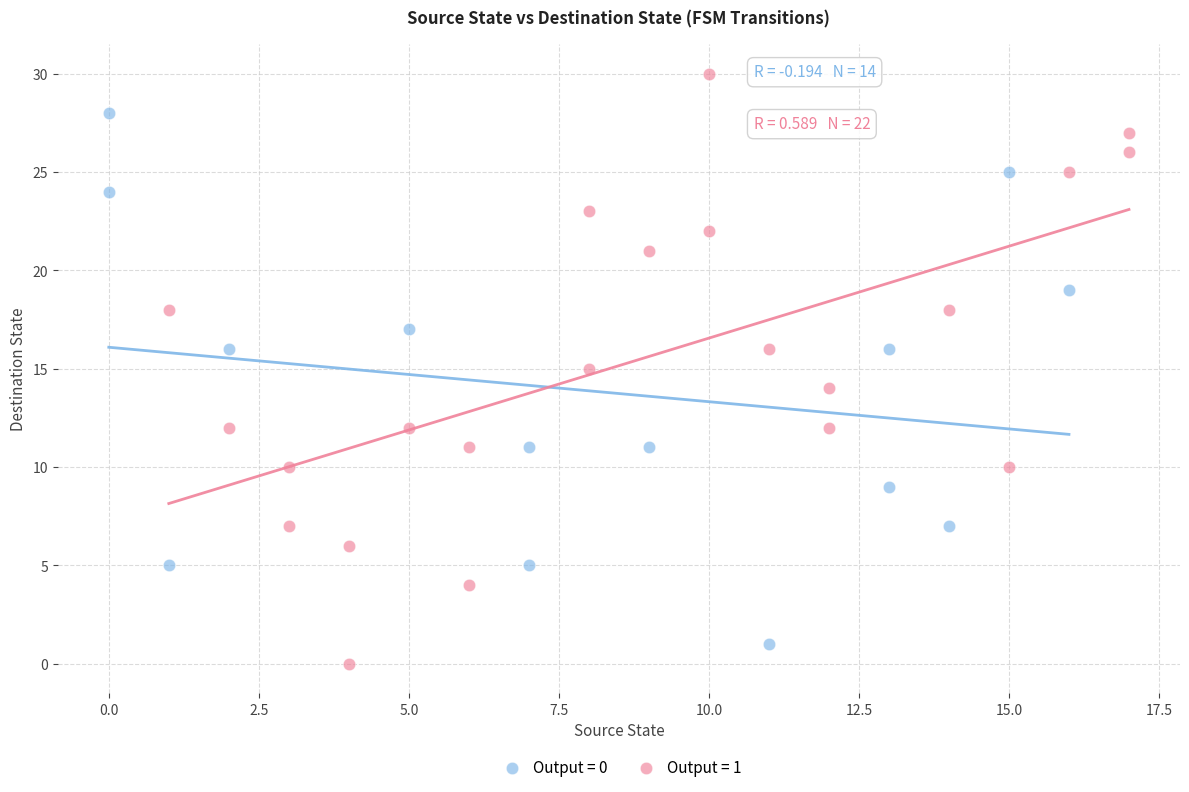

Which series has the widest spread of Y values?

Output = 1